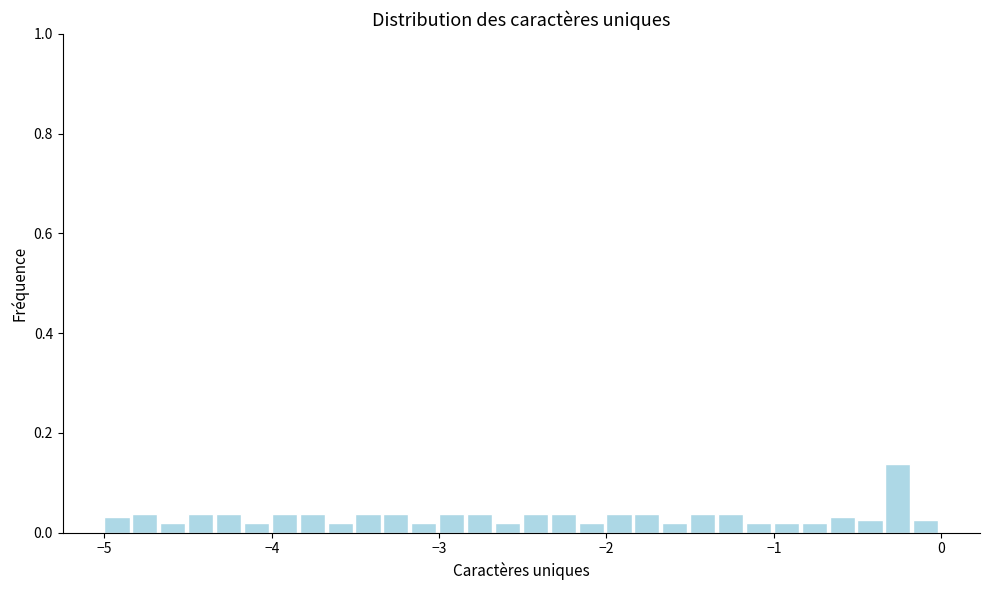

Read against the x-axis, roughly where is the centre of the tallest bar?

-0.3